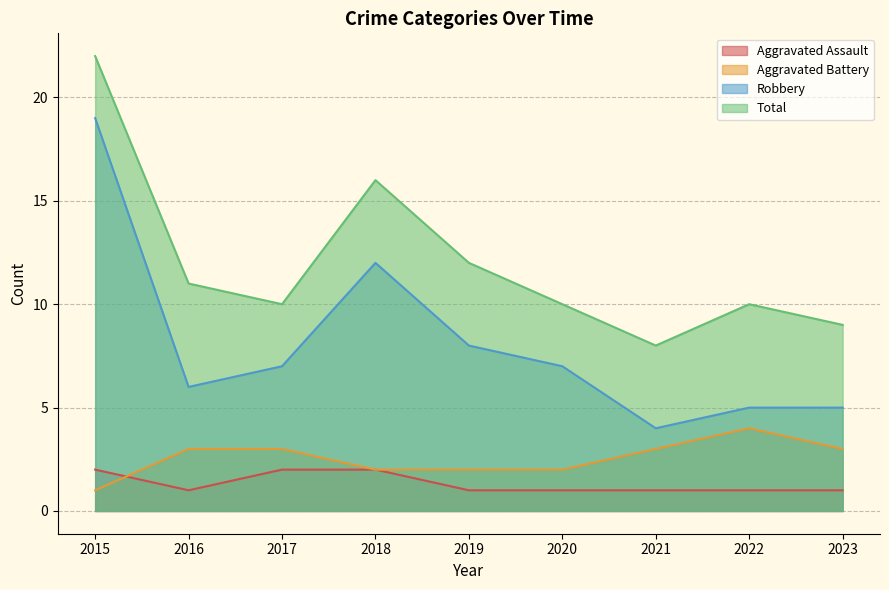

True or false: Aggravated Assault and Total intersect in this chart.

False